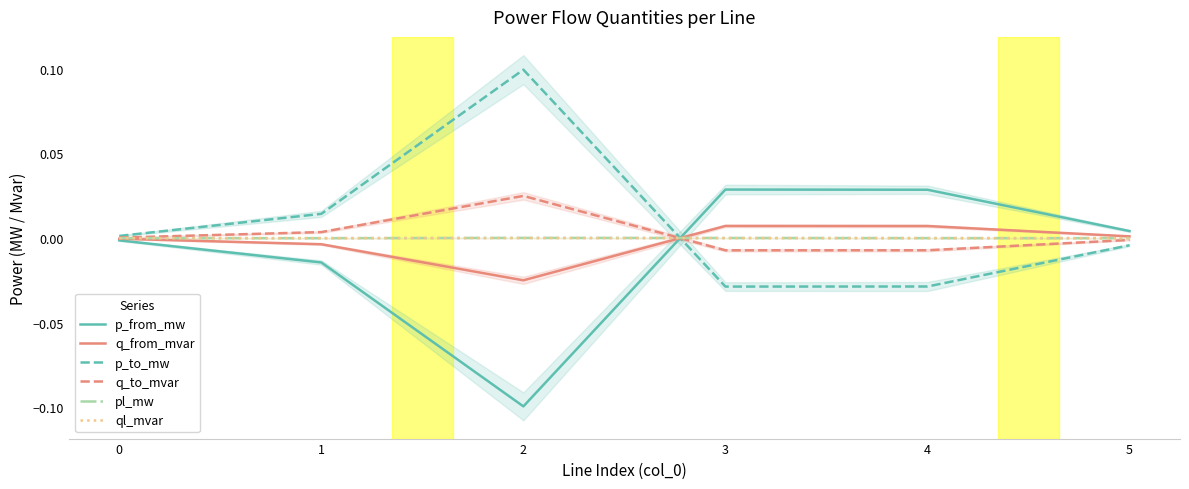

After their last crossing, which series has the higher values: q_from_mvar or p_to_mw?

q_from_mvar